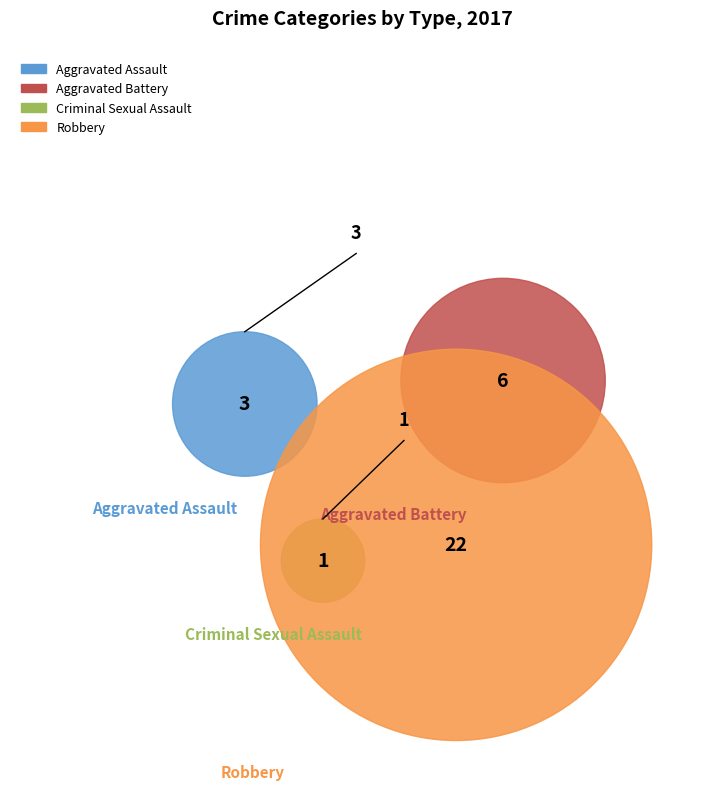

Is it true that Robbery is 69% of the pie?

True